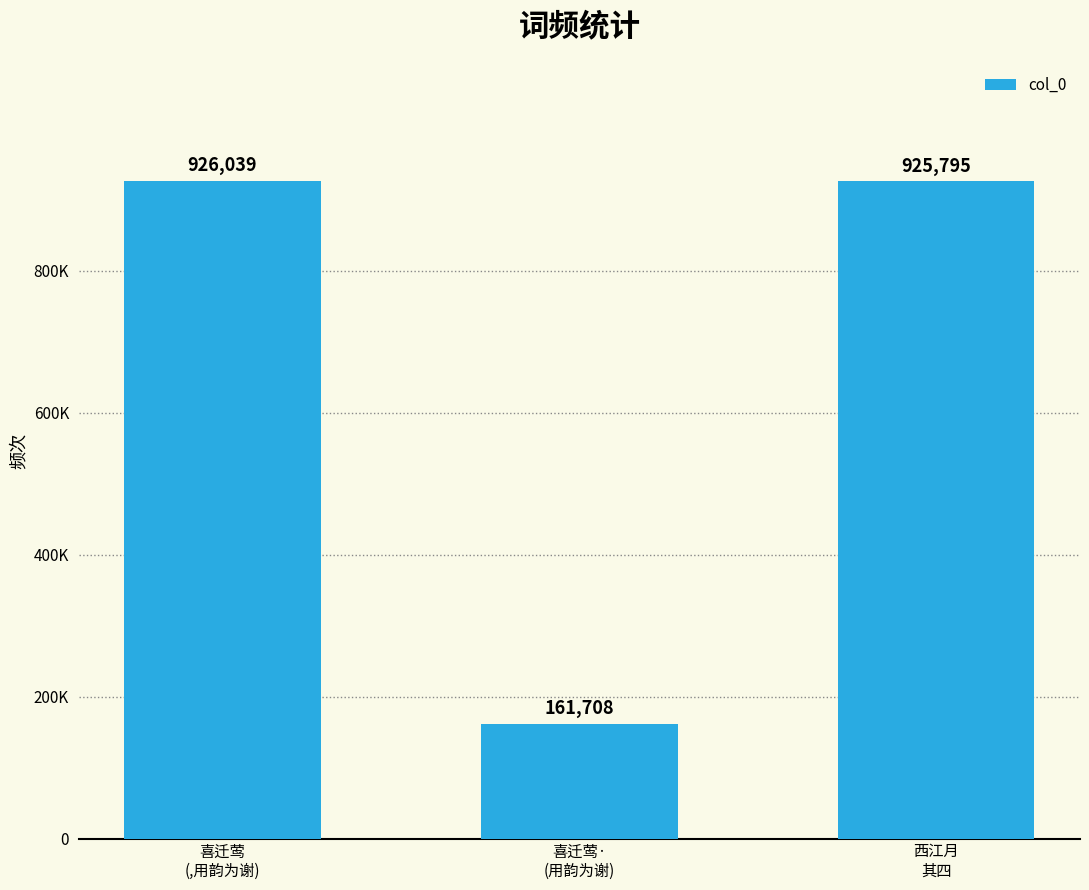

Between 西江月
其四 and 喜迁莺·
(用韵为谢), which is larger?

西江月
其四